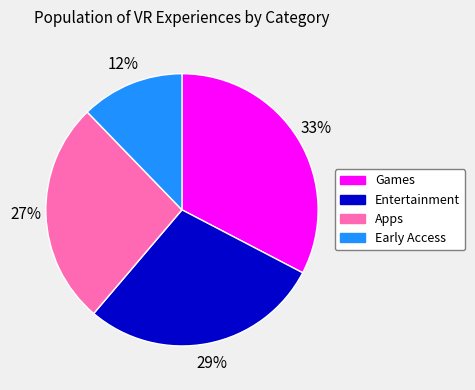

Approximately how many times larger is the value at Early Access compared to Games?

0.4